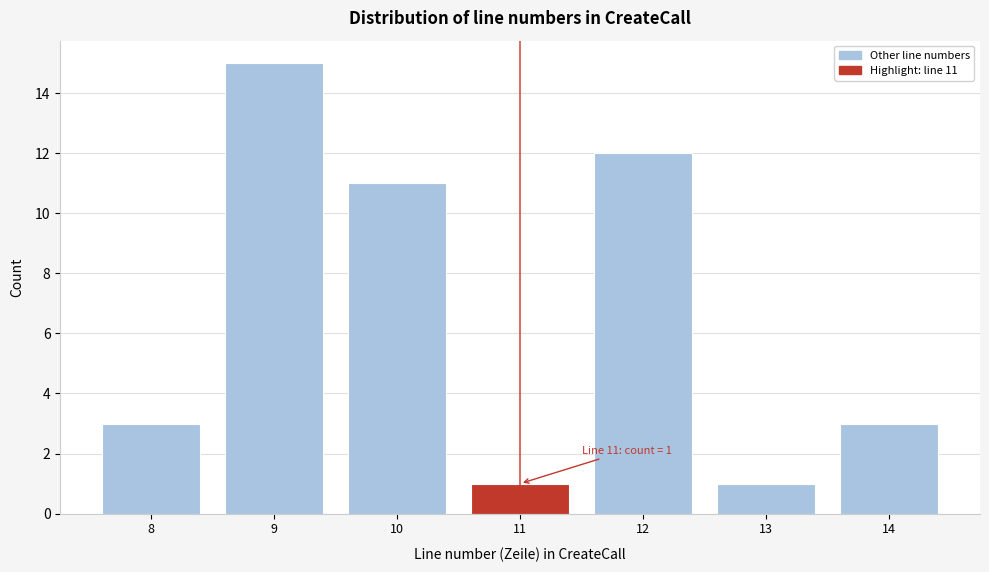

Which range on the x-axis has the tallest bar?

8.5 to 9.5